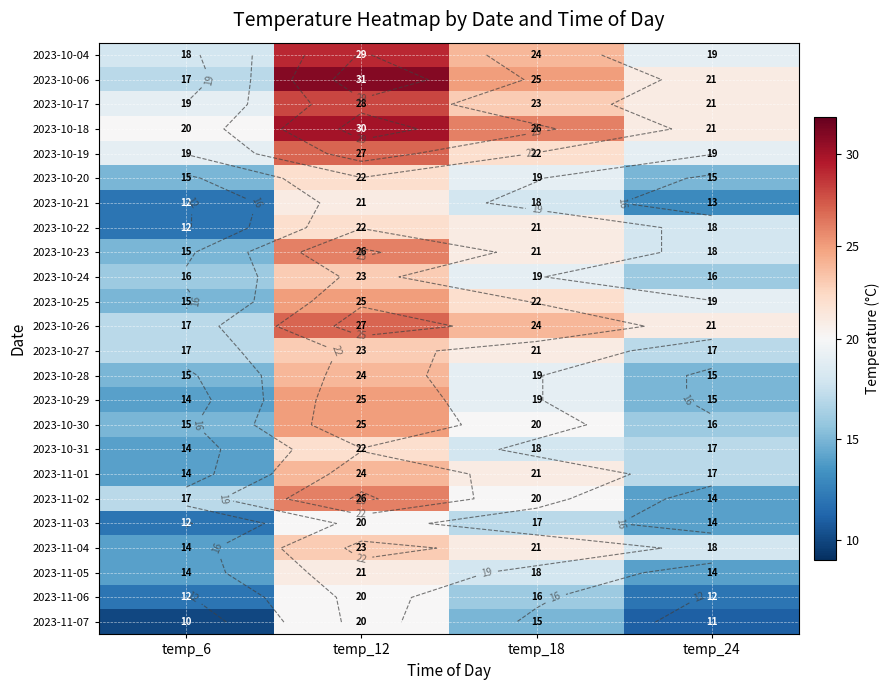

True or false: 2023-10-24 has a value of 16 at temp_24.

True